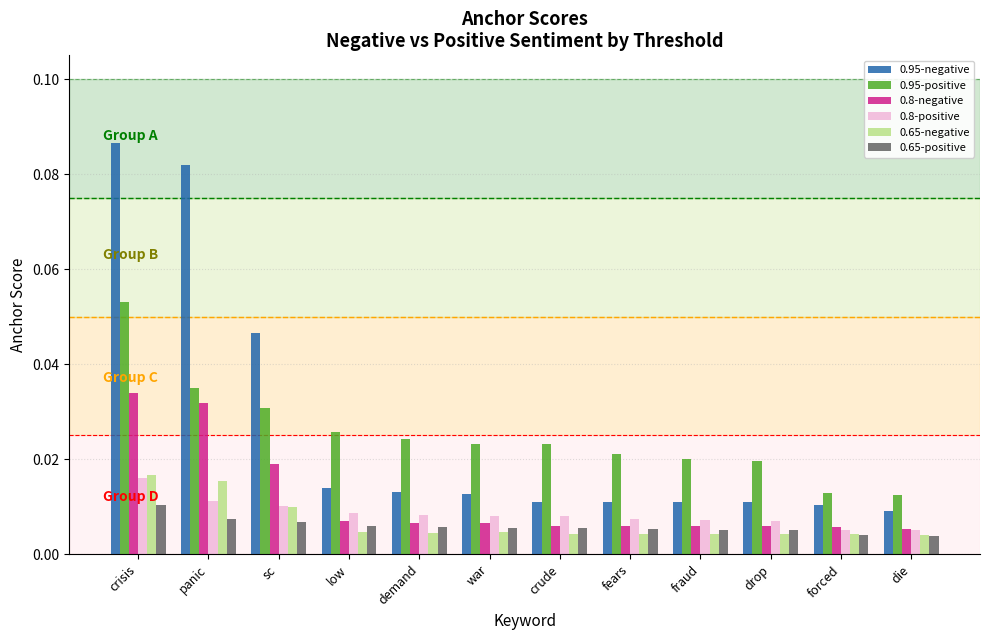

How many data points does each series have?

12